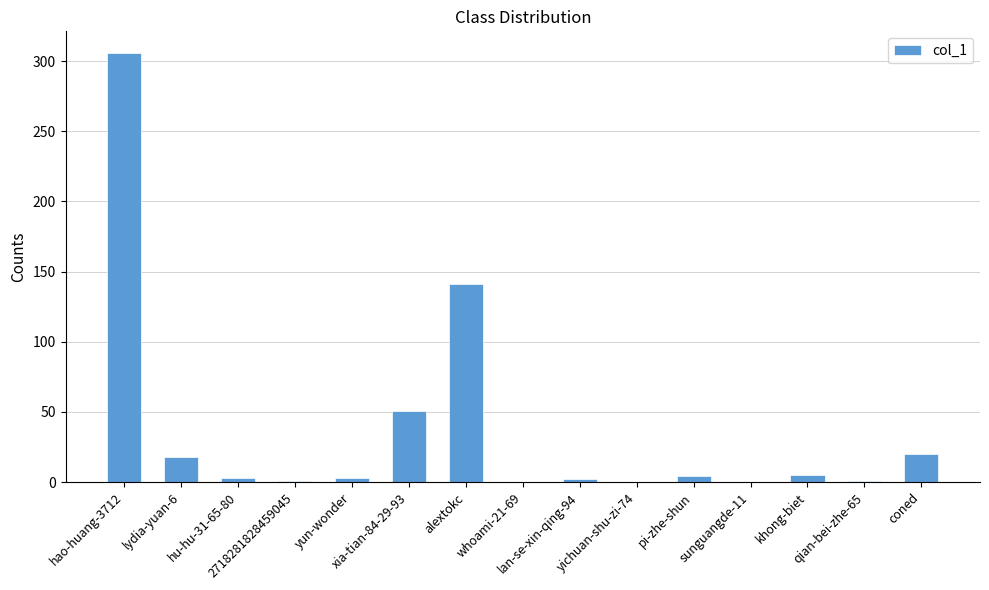

What is the greatest value displayed?

306